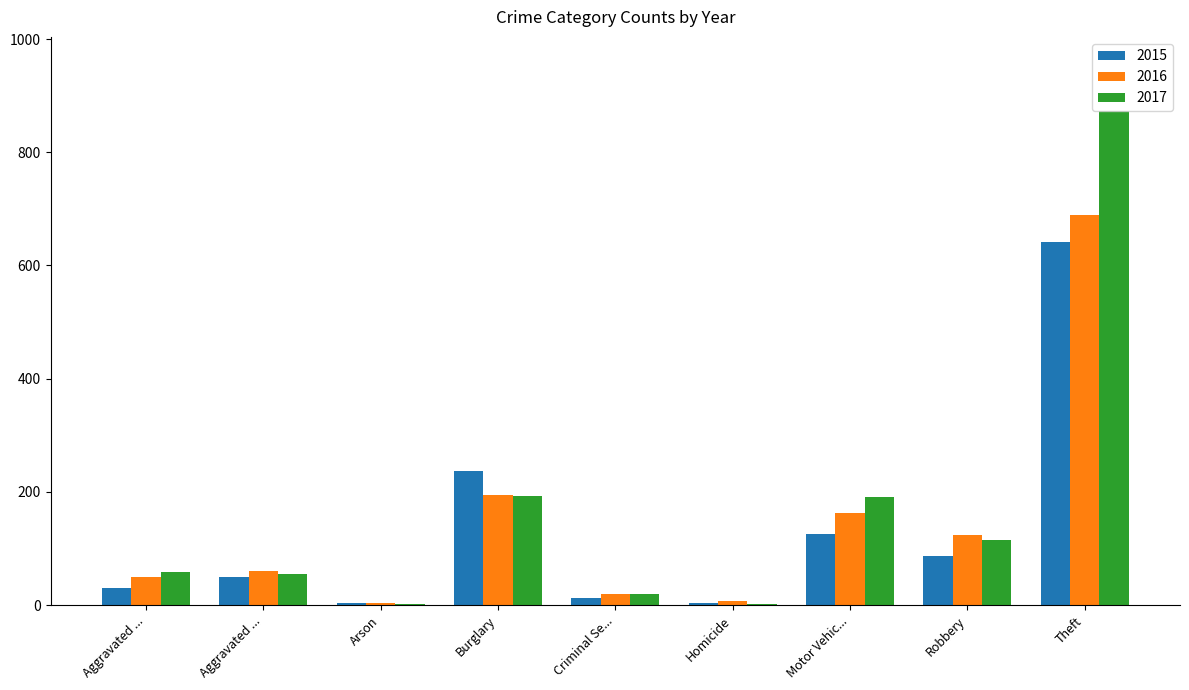

List the series in order of their overall mean, highest first.

2017, 2016, 2015